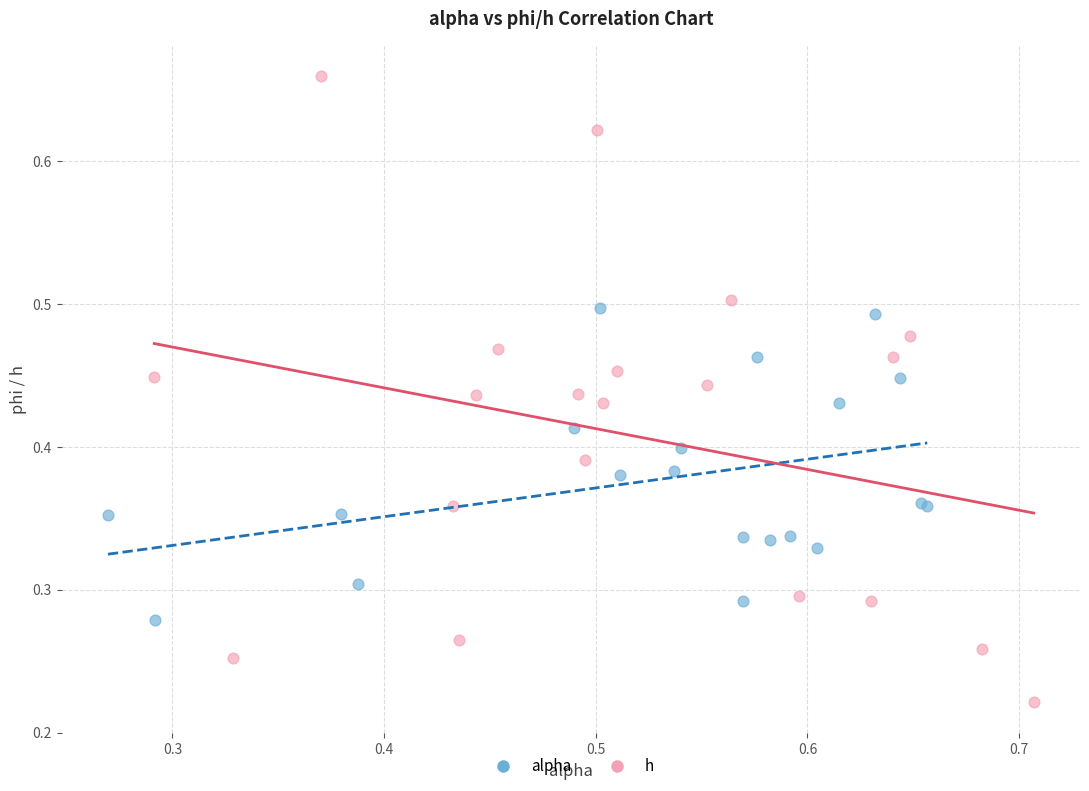

Which series reaches the minimum Y coordinate?

h